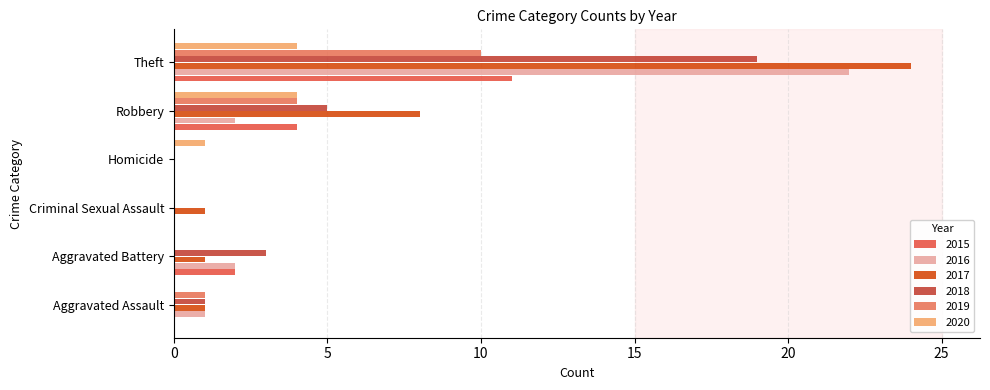

What is the total value across all series at Robbery?

27